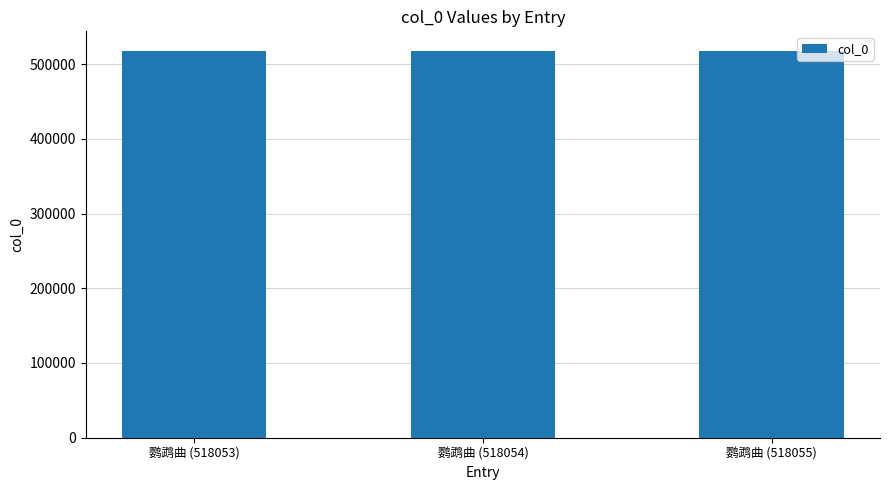

What is the sum of all values?

1554162